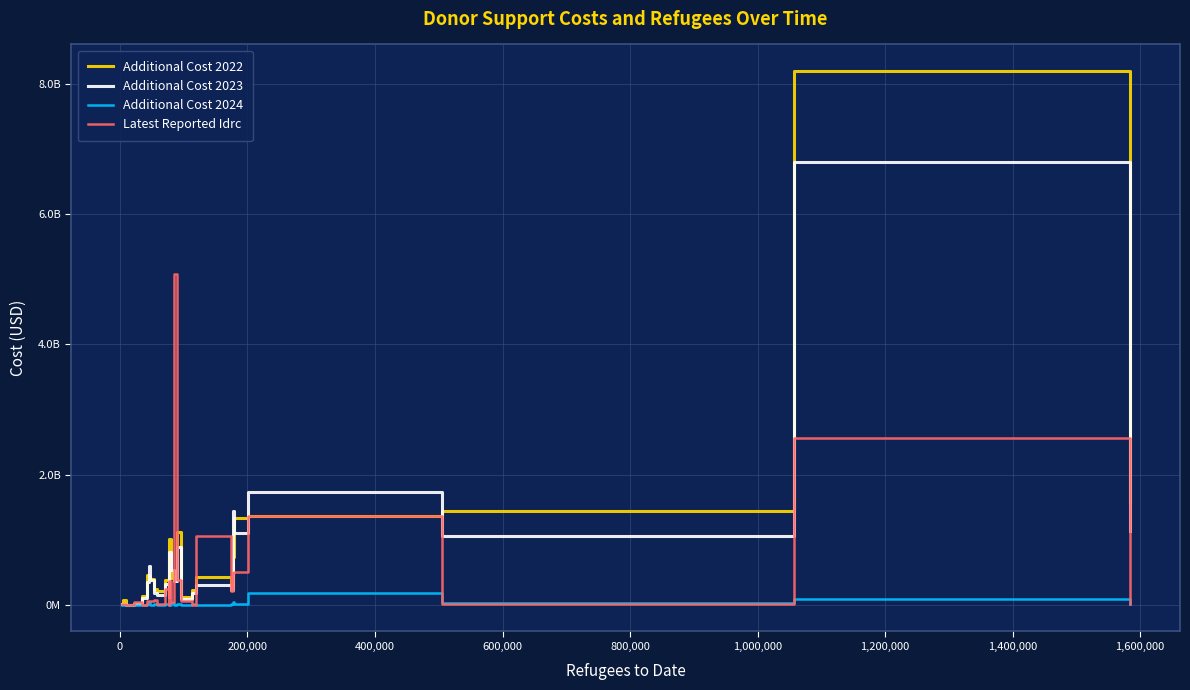

What are all the series names shown in the legend?

Additional Cost 2022, Additional Cost 2023, Additional Cost 2024, Latest Reported Idrc